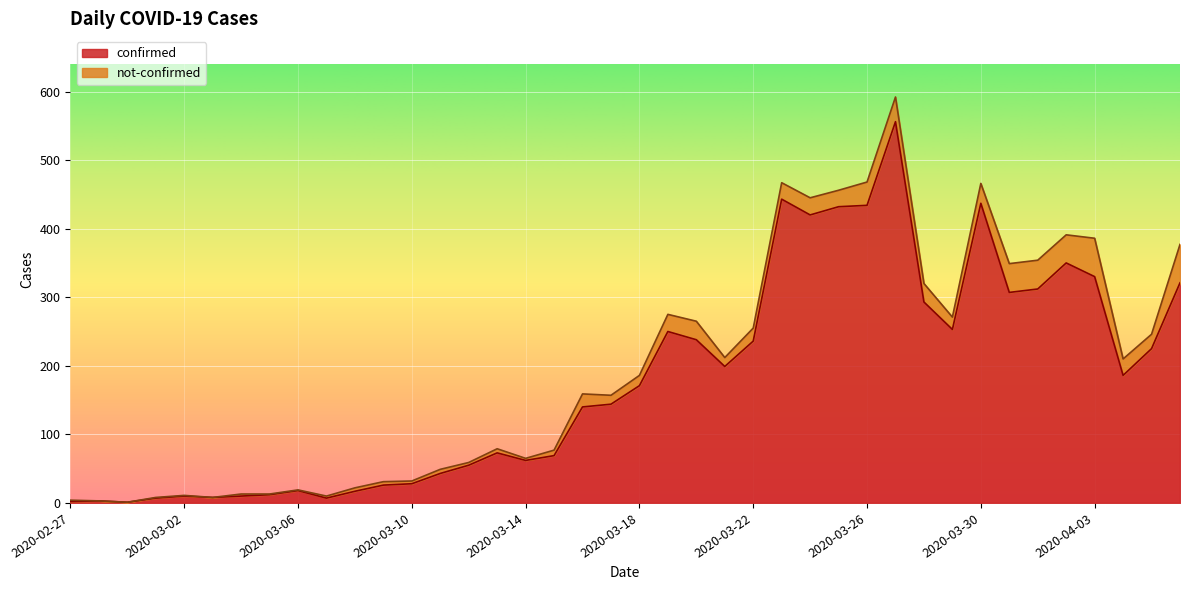

How many points are higher than both their immediate neighbors (excluding endpoints)?

9